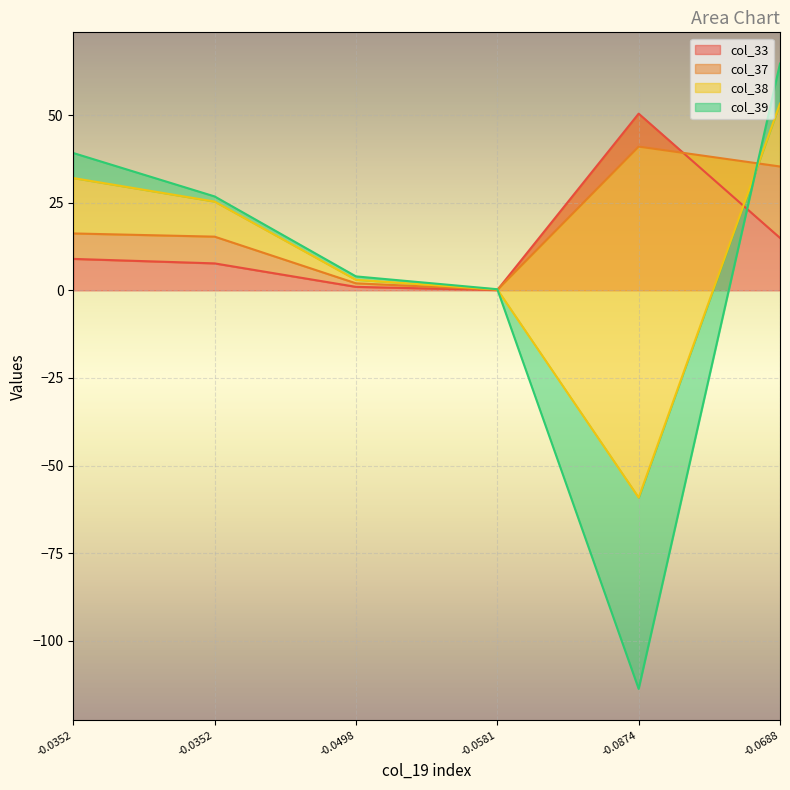

What is the difference between the col_37 values at 2 and 0?

6.3